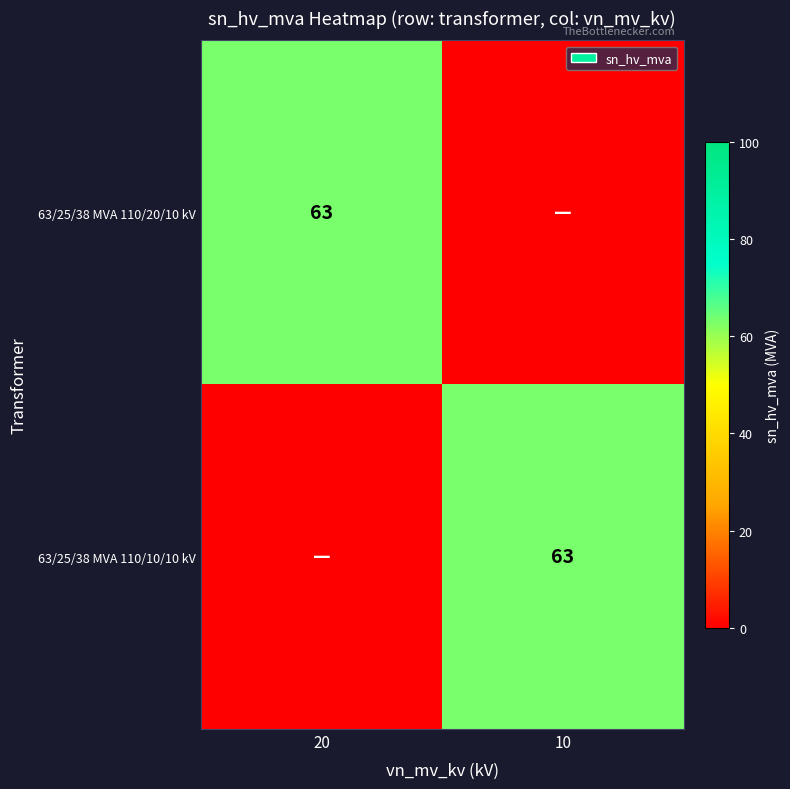

Is it true that 63/25/38 MVA 110/10/10 kV equals 14 at 10?

False